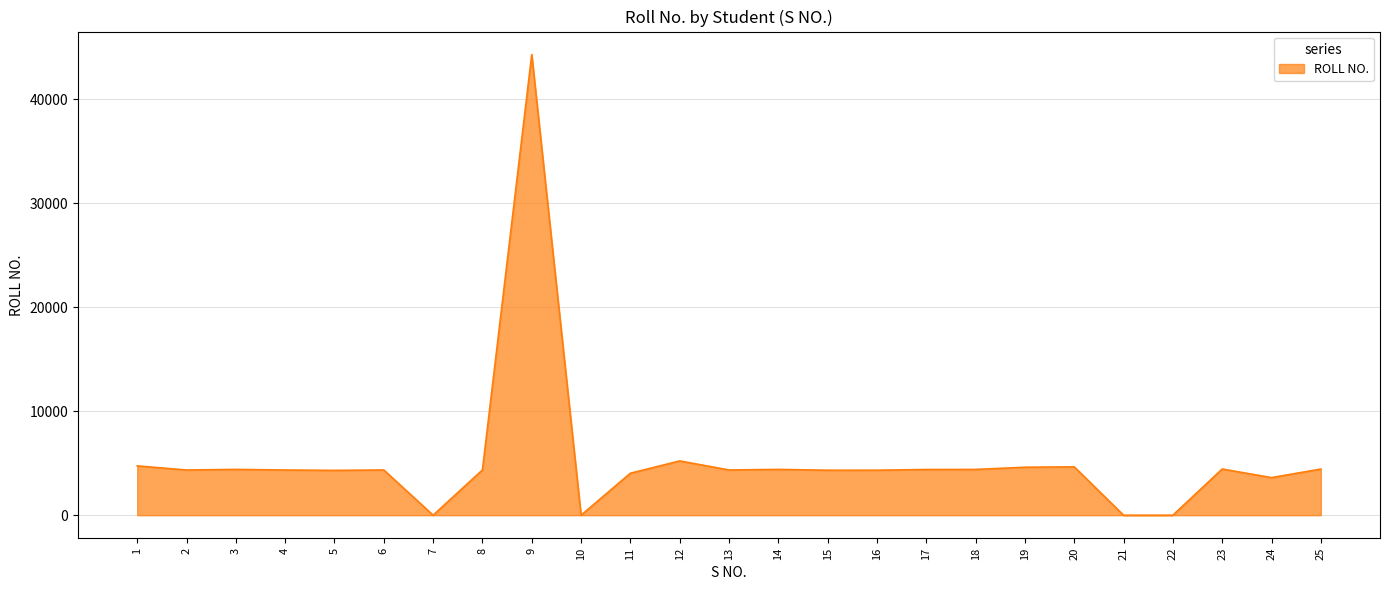

What is the maximum value shown in the chart?

44308